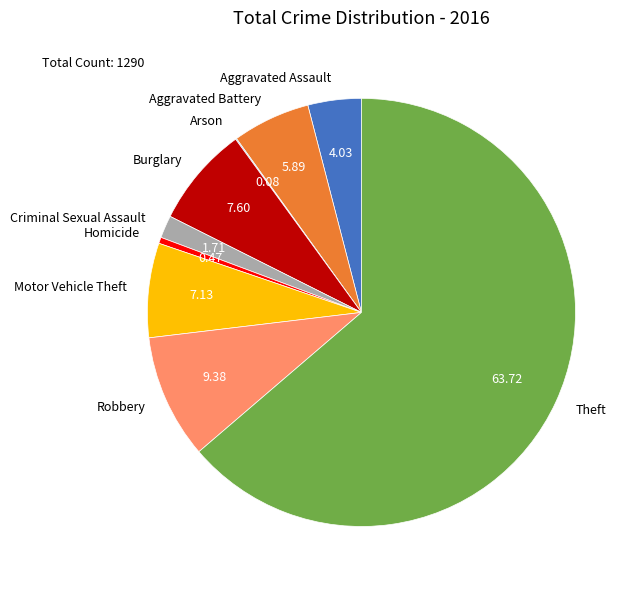

Which slice is the largest?

Theft